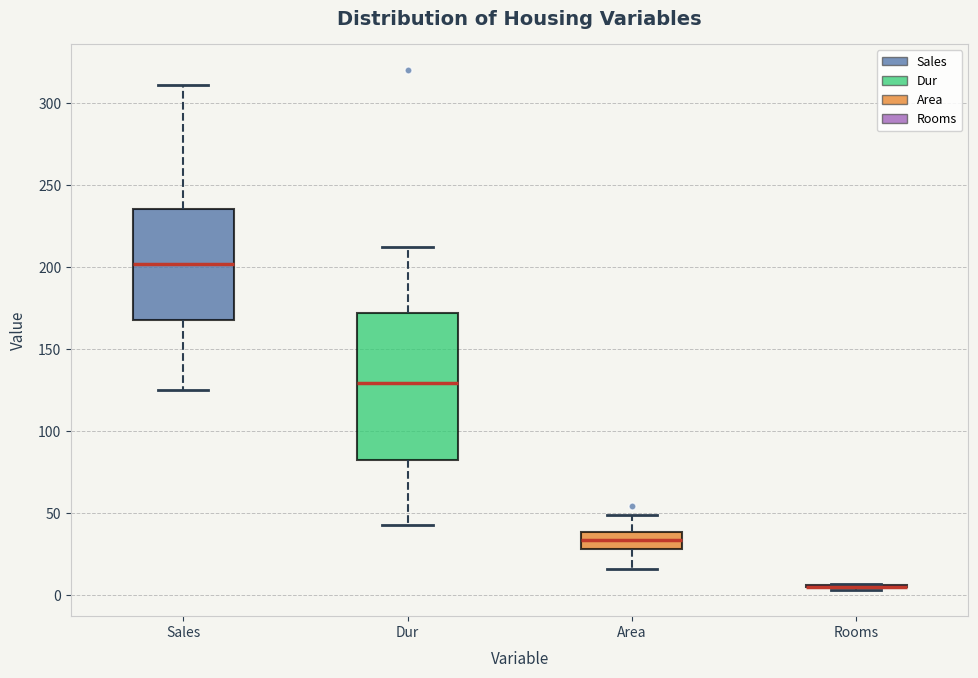

Which box is the tallest, from its lower edge to its upper edge?

Dur